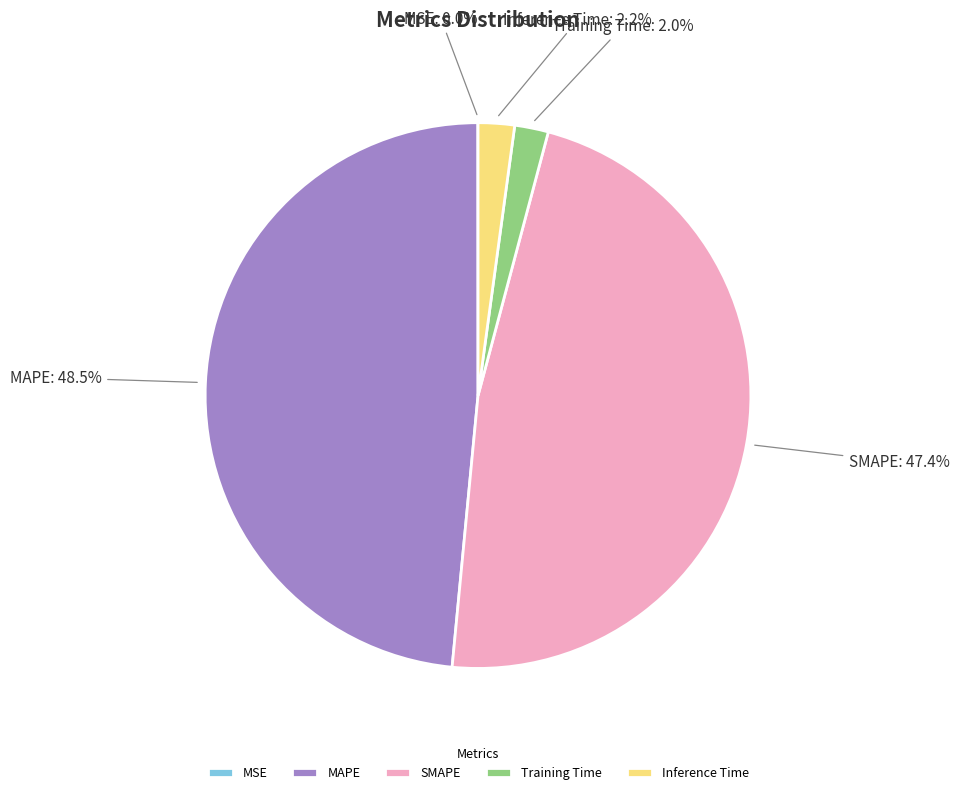

Is the sum of Inference Time and SMAPE greater than half?

No